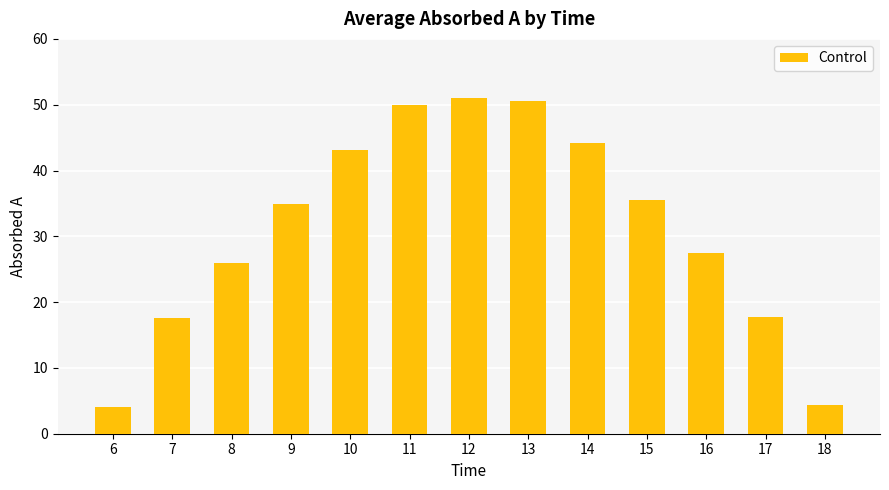

What is the value of the 11th bar from the left?

27.5